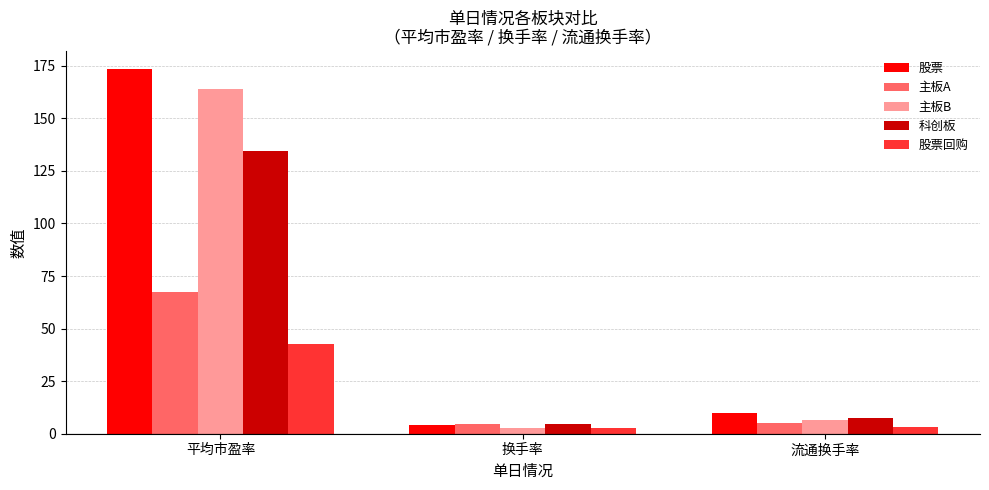

At how many categories does at least one series exceed 159?

1